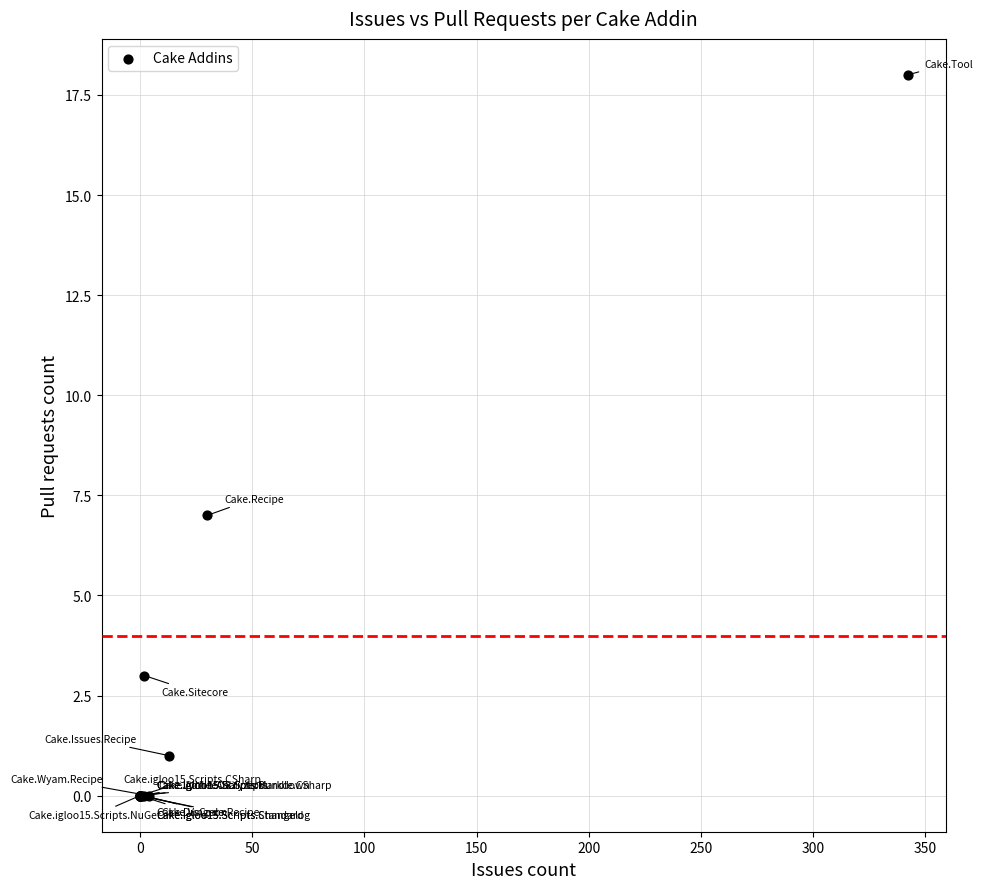

What Y value in the scatter plot is closest to 9?

7